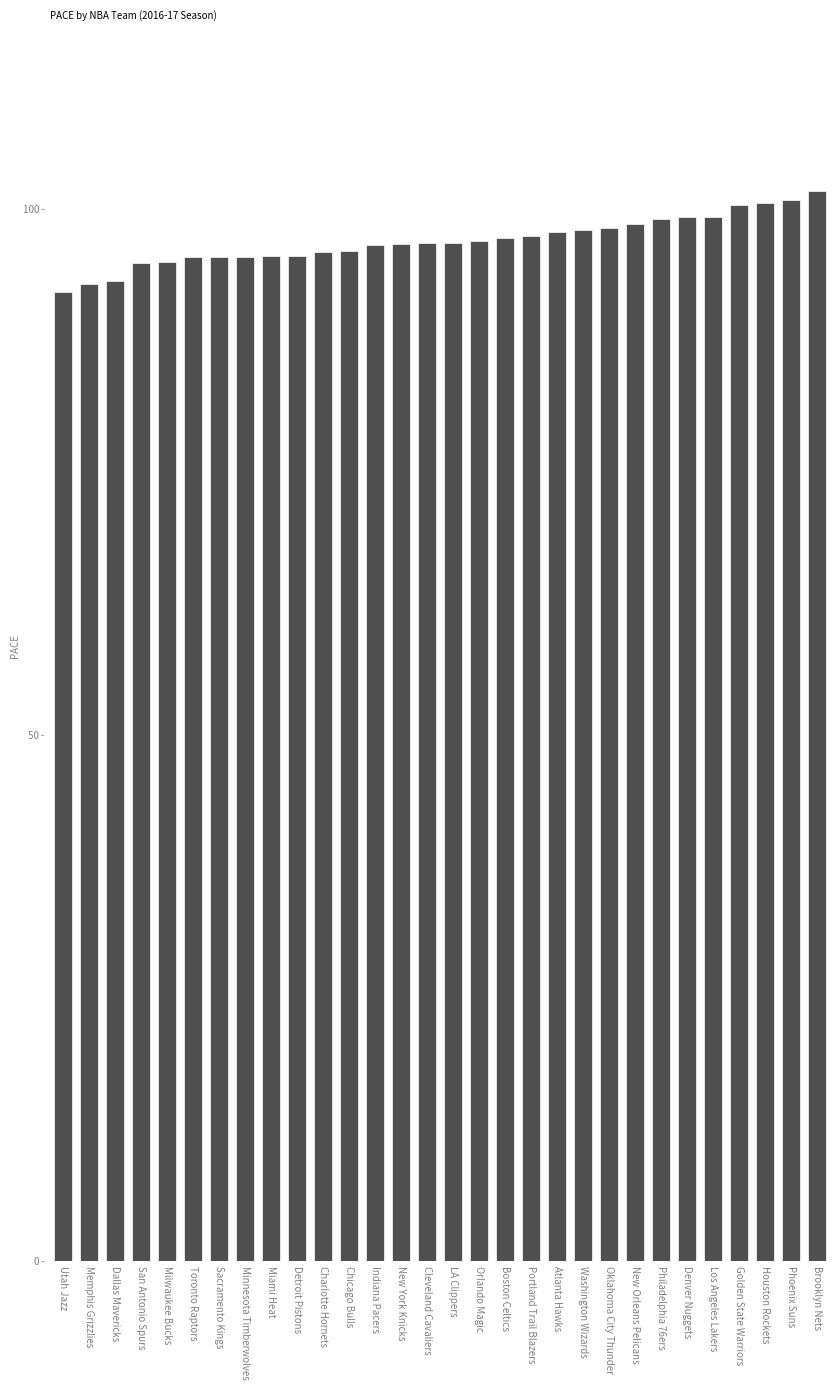

List the labels in order of value, smallest first.

Utah Jazz, Memphis Grizzlies, Dallas Mavericks, San Antonio Spurs, Milwaukee Bucks, Toronto Raptors, Sacramento Kings, Minnesota Timberwolves, Miami Heat, Detroit Pistons, Charlotte Hornets, Chicago Bulls, Indiana Pacers, New York Knicks, Cleveland Cavaliers, LA Clippers, Orlando Magic, Boston Celtics, Portland Trail Blazers, Atlanta Hawks, Washington Wizards, Oklahoma City Thunder, New Orleans Pelicans, Philadelphia 76ers, Denver Nuggets, Los Angeles Lakers, Golden State Warriors, Houston Rockets, Phoenix Suns, Brooklyn Nets